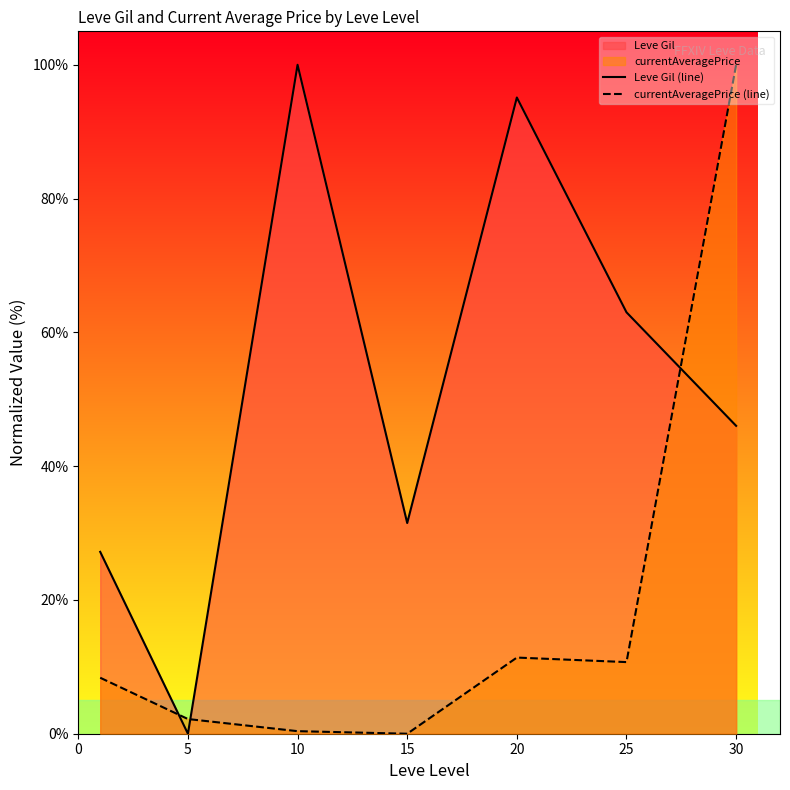

How many values in the currentAveragePrice (line) series are below 8?

3